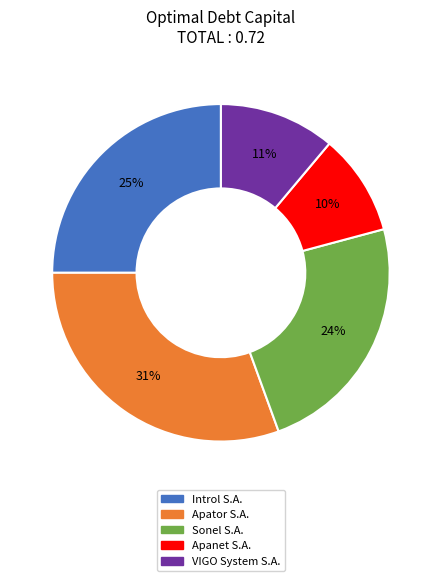

Is the sum of Sonel S.A. and VIGO System S.A. greater than half?

No